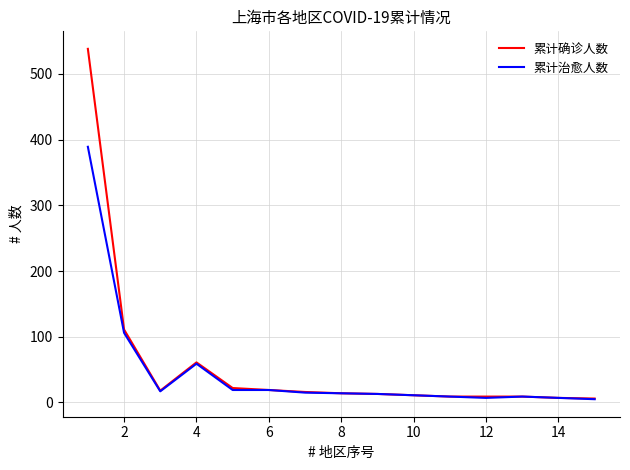

List the series in order of their peak value, lowest first.

累计治愈人数, 累计确诊人数